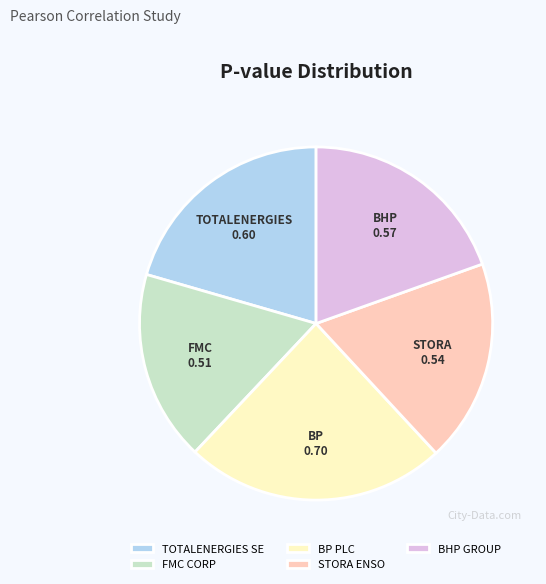

Combined, do BP PLC and FMC CORP account for over 50%?

No